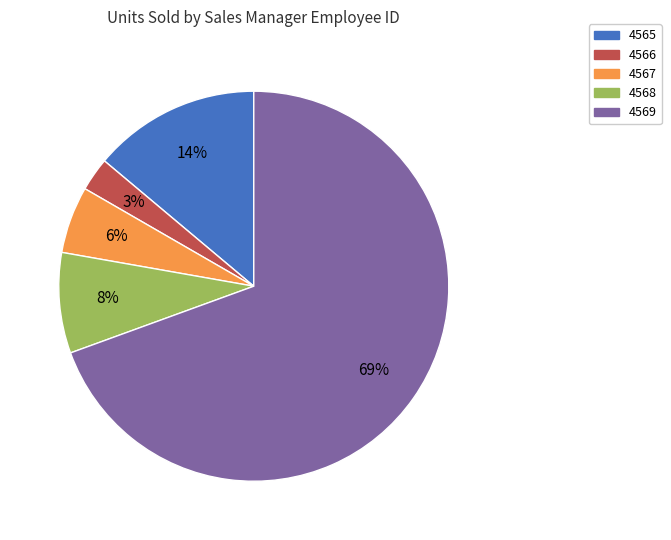

How many segments does this pie chart have?

5